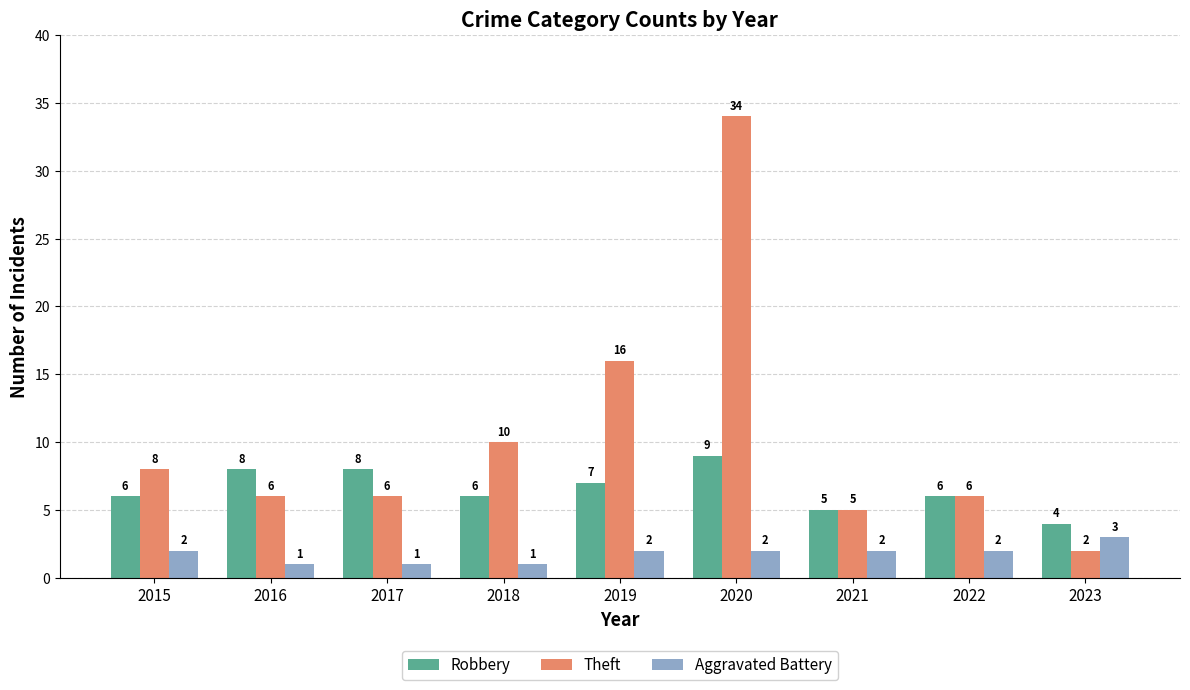

What is the spread (max minus min) of values at 2021?

3